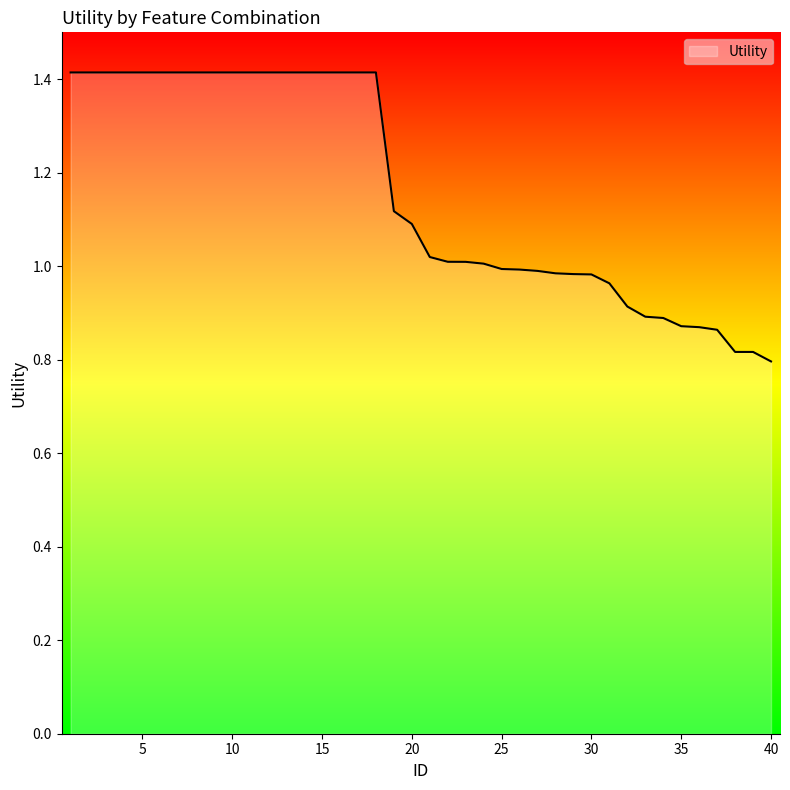

What is the greatest value displayed?

1.4